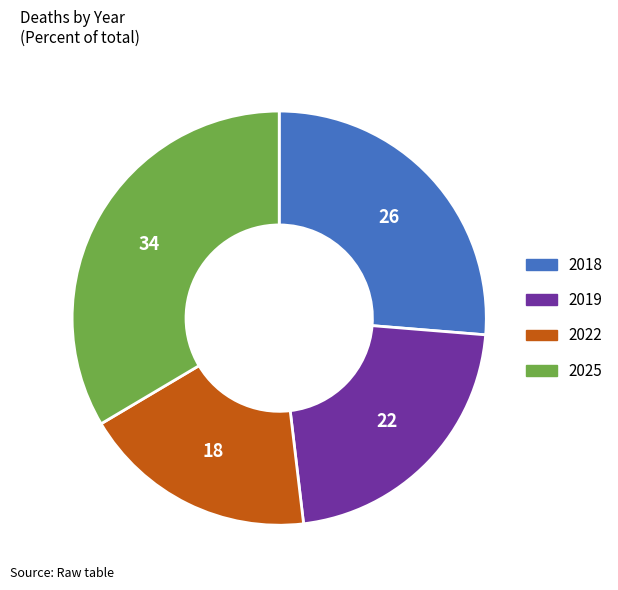

The 2025 slice represents 21% of the pie. True or false?

False